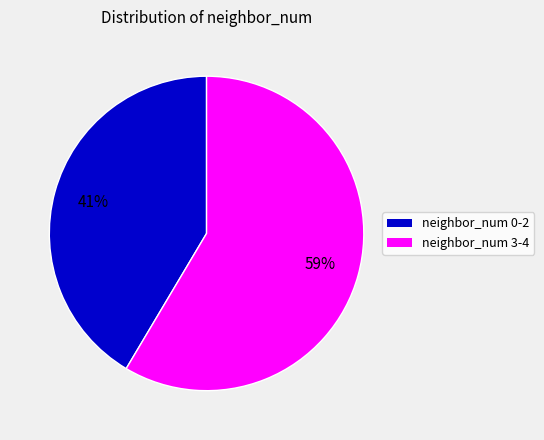

To the nearest percent, what is the average slice percentage?

50%